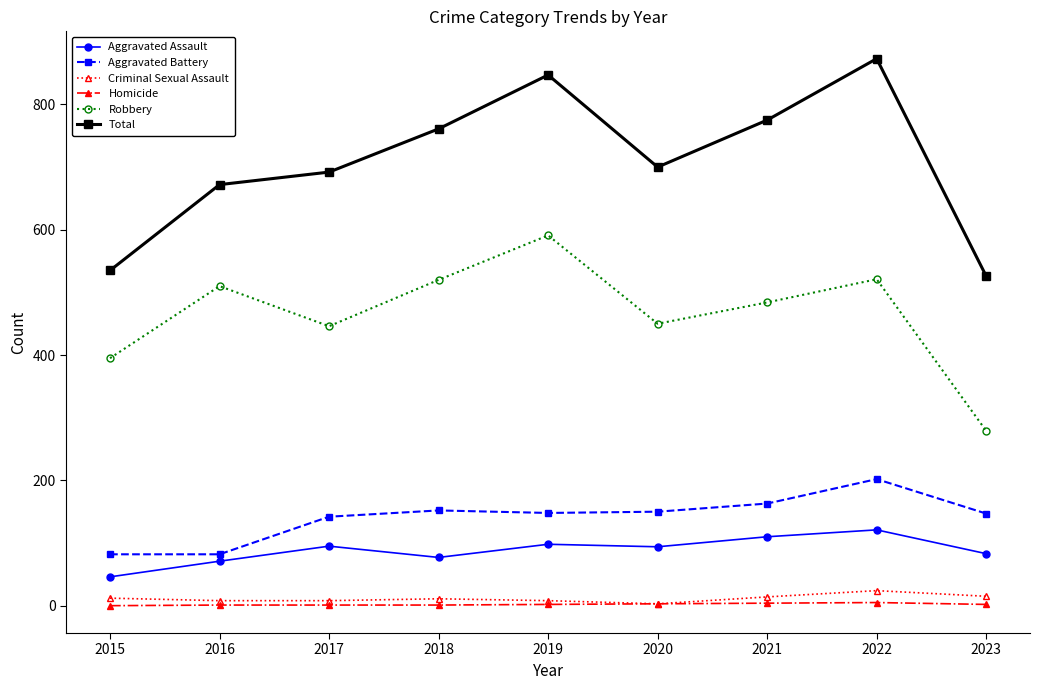

The value of Aggravated Assault at 2019 is 129. True or false?

False